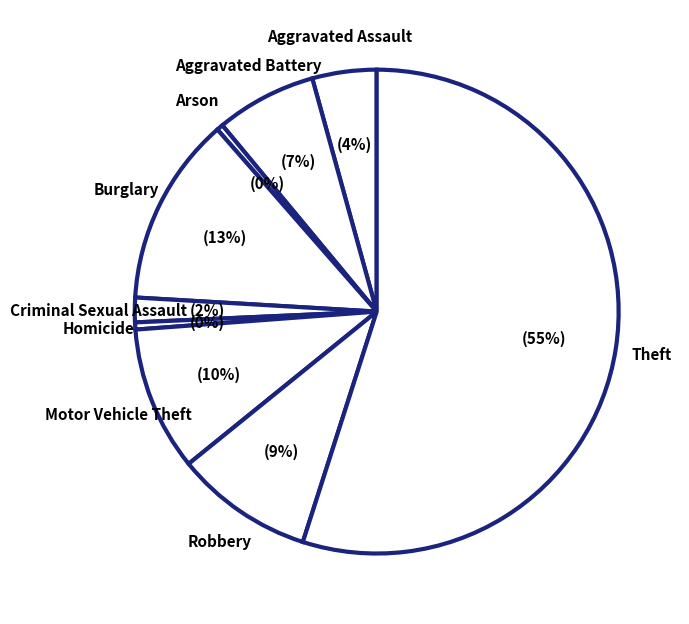

True or false: Theft accounts for 55% of the total.

True